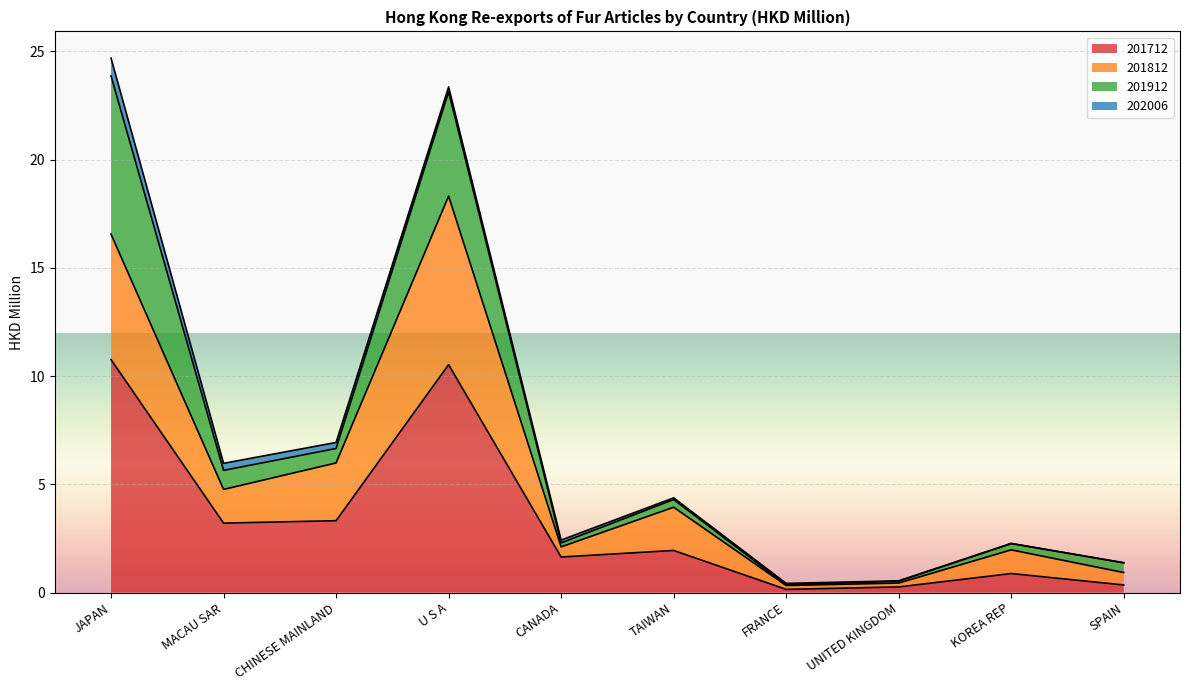

Does the chart display data point markers on the line(s)?

No